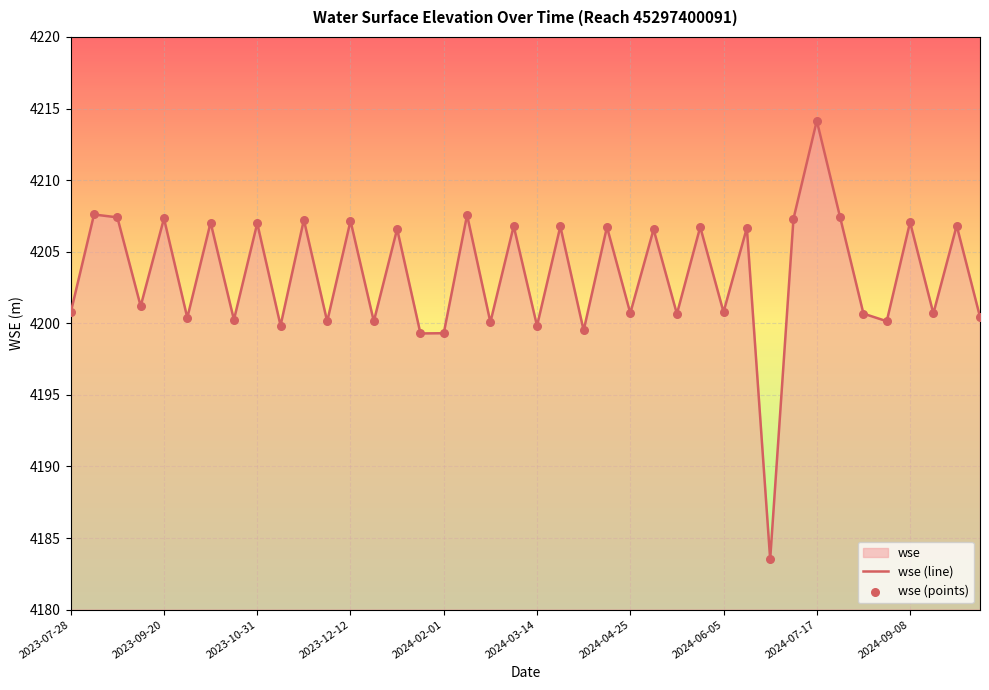

Which category has the highest value across all series?

2024-07-17